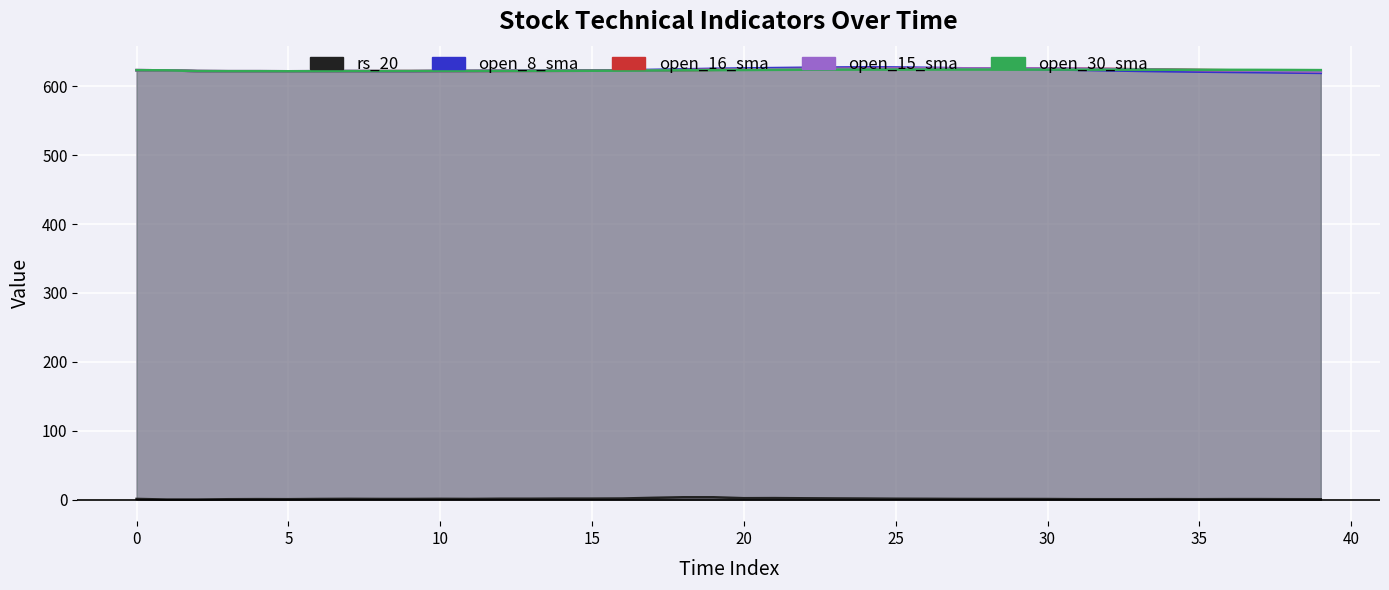

Where is the first local minimum for open_8_sma?

5